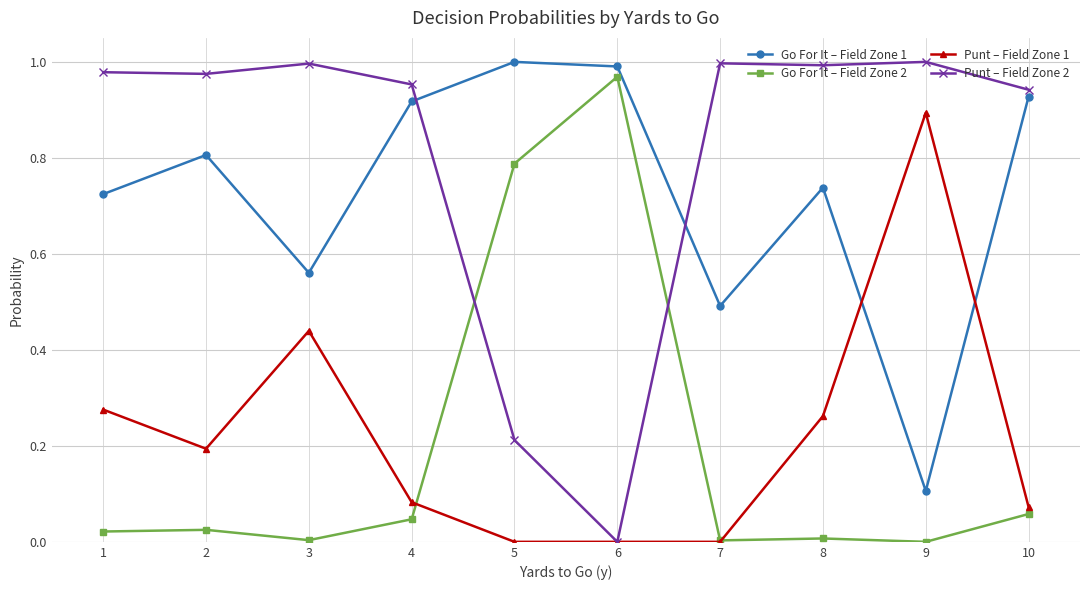

What is the sum of all Go For It – Field Zone 1 values?

7.3